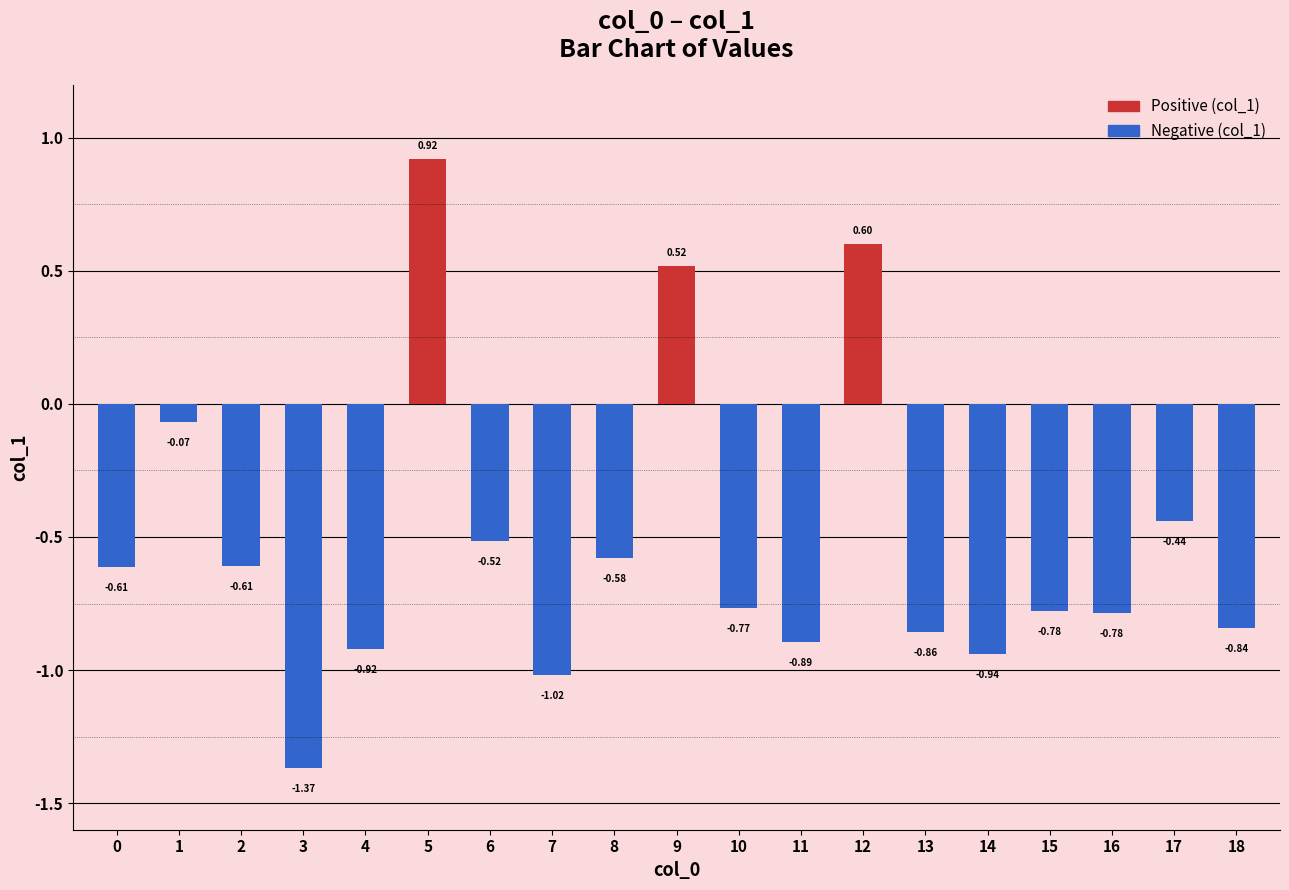

Count the number of values greater than 0.

3